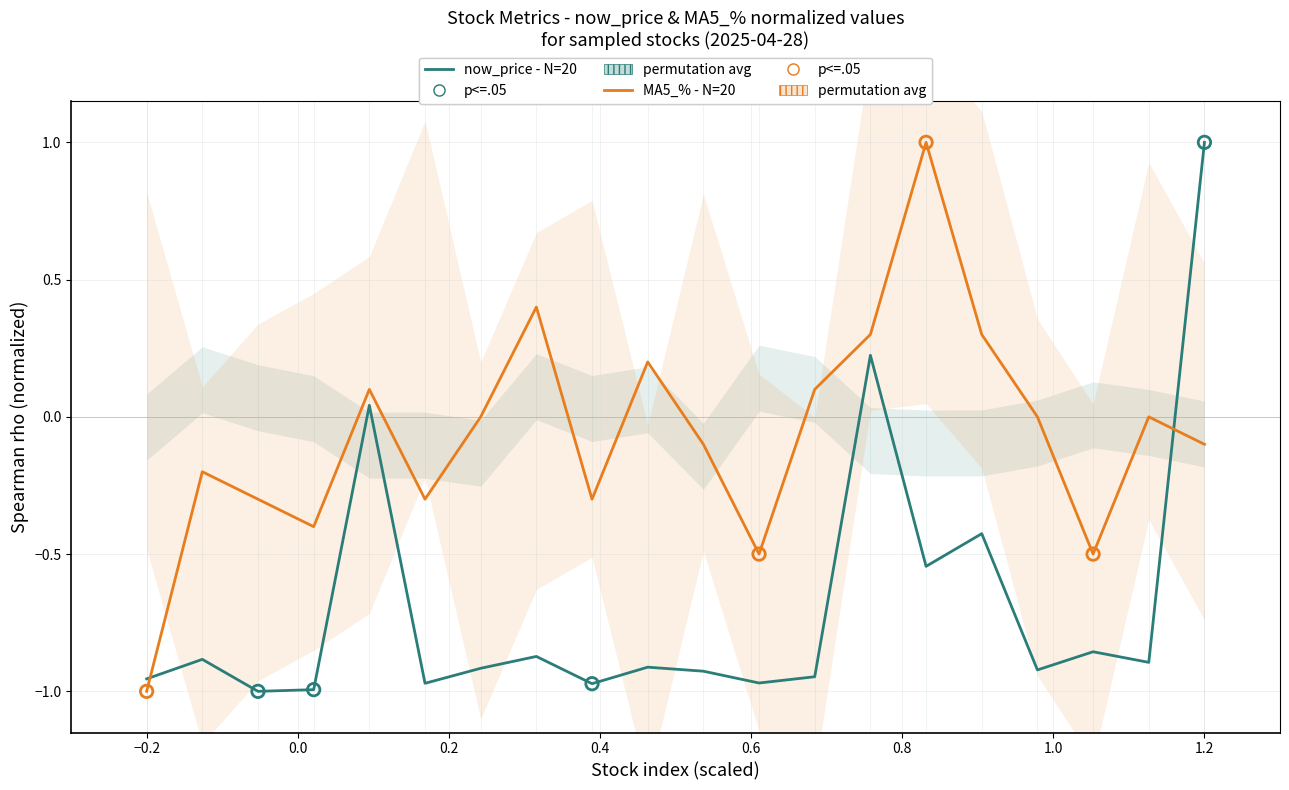

What are all the series names shown in the legend?

now_price, MA5_%